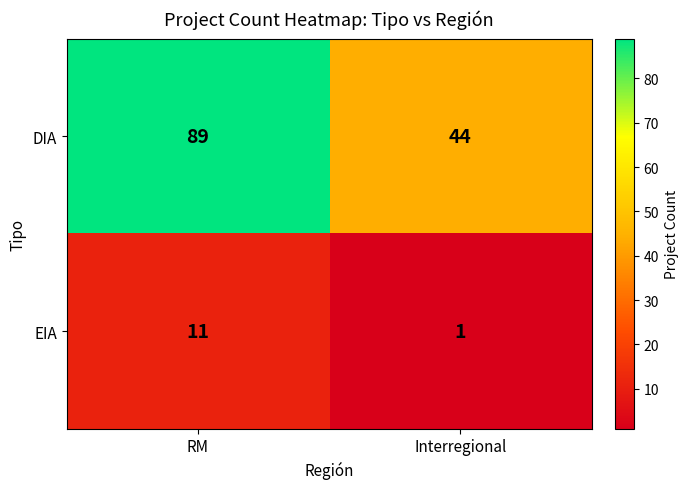

At which label is DIA closest to 66?

Interregional